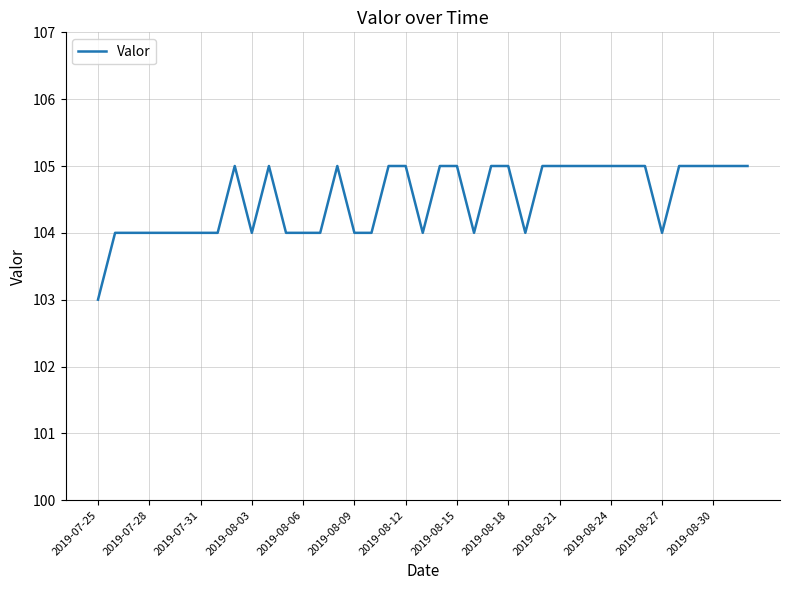

What is the minimum value shown in the chart?

103